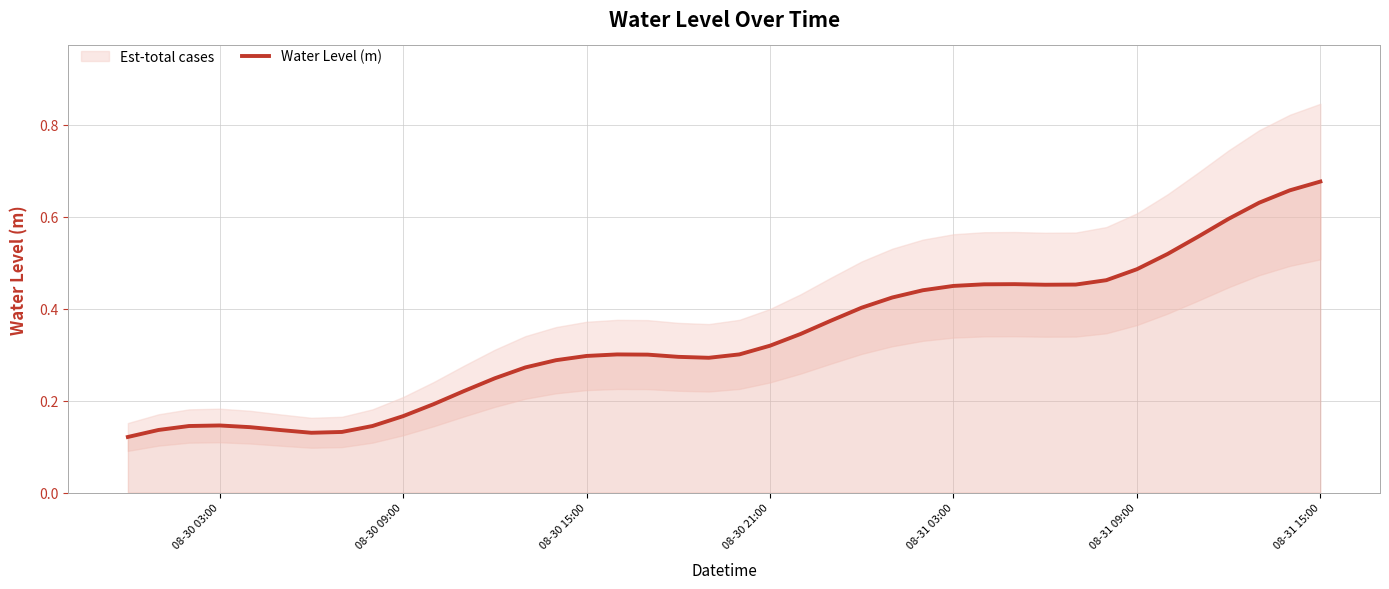

What is the minimum value shown in the chart?

0.1